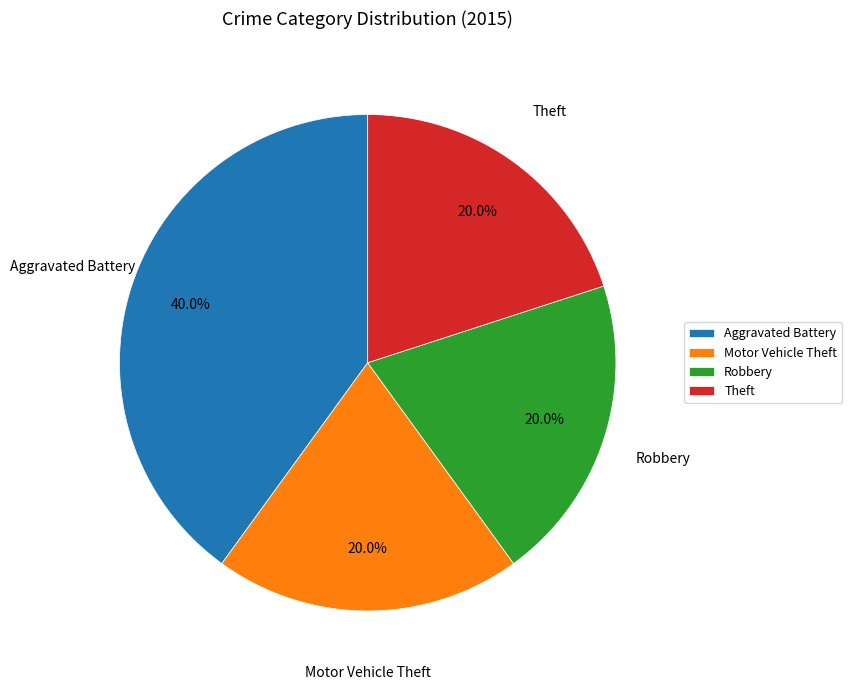

To the nearest percent, what is the average slice percentage?

25%